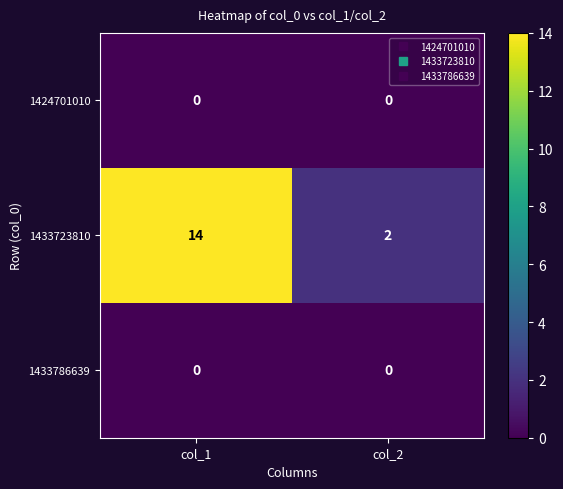

What value does the 1433723810 series have at col_1?

14